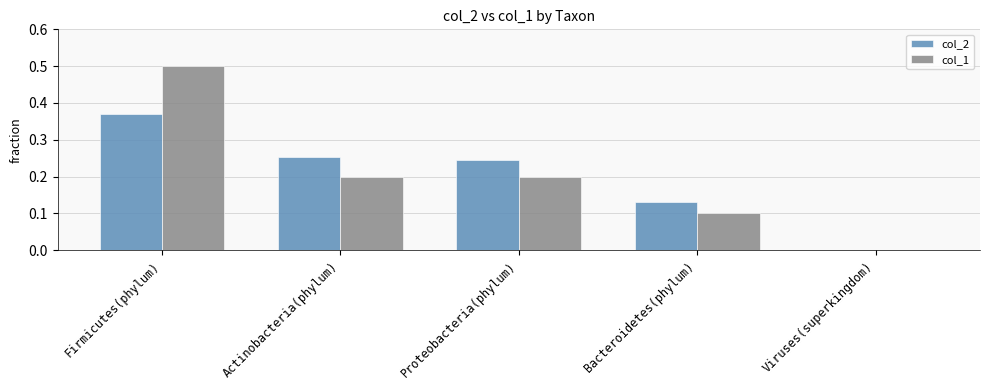

What are all the series names shown in the legend?

col_2, col_1